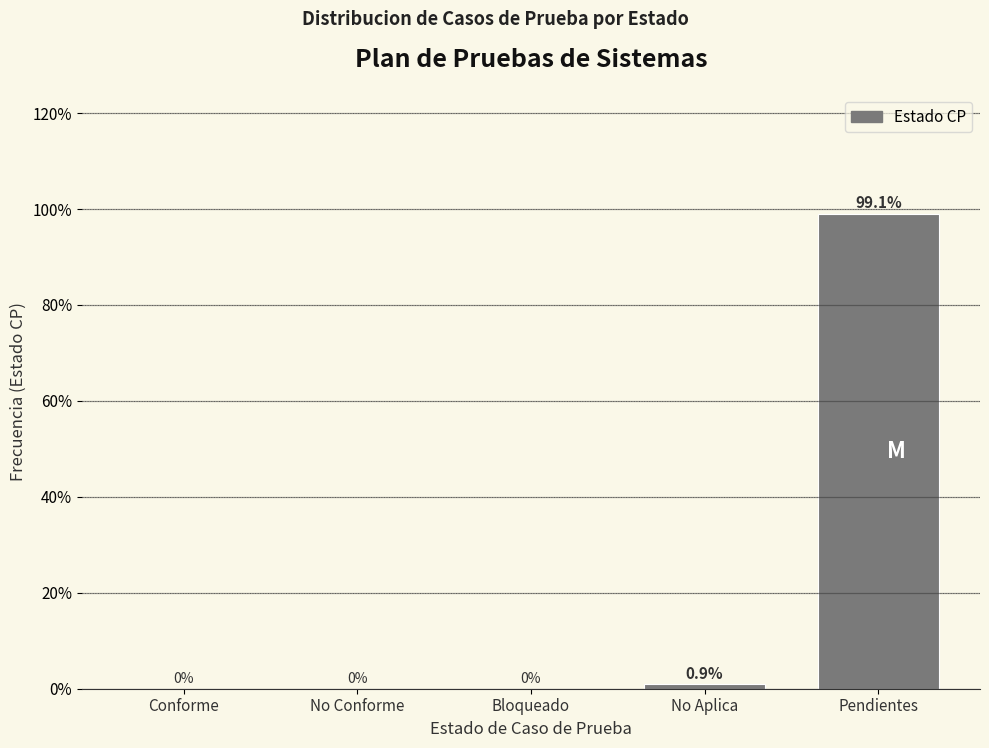

Reading left to right, list all the values displayed in this chart.

Conforme=0.0	No Conforme=0.0	Bloqueado=0.0	No Aplica=0.9	Pendientes=99.1